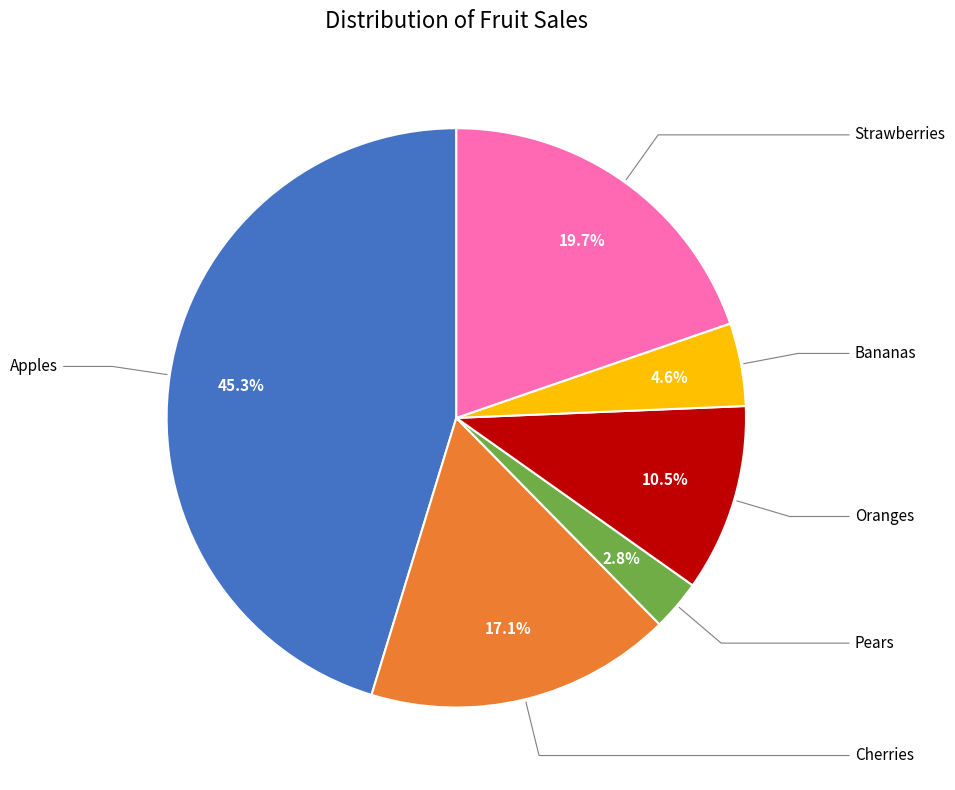

Does any single category account for the majority?

No